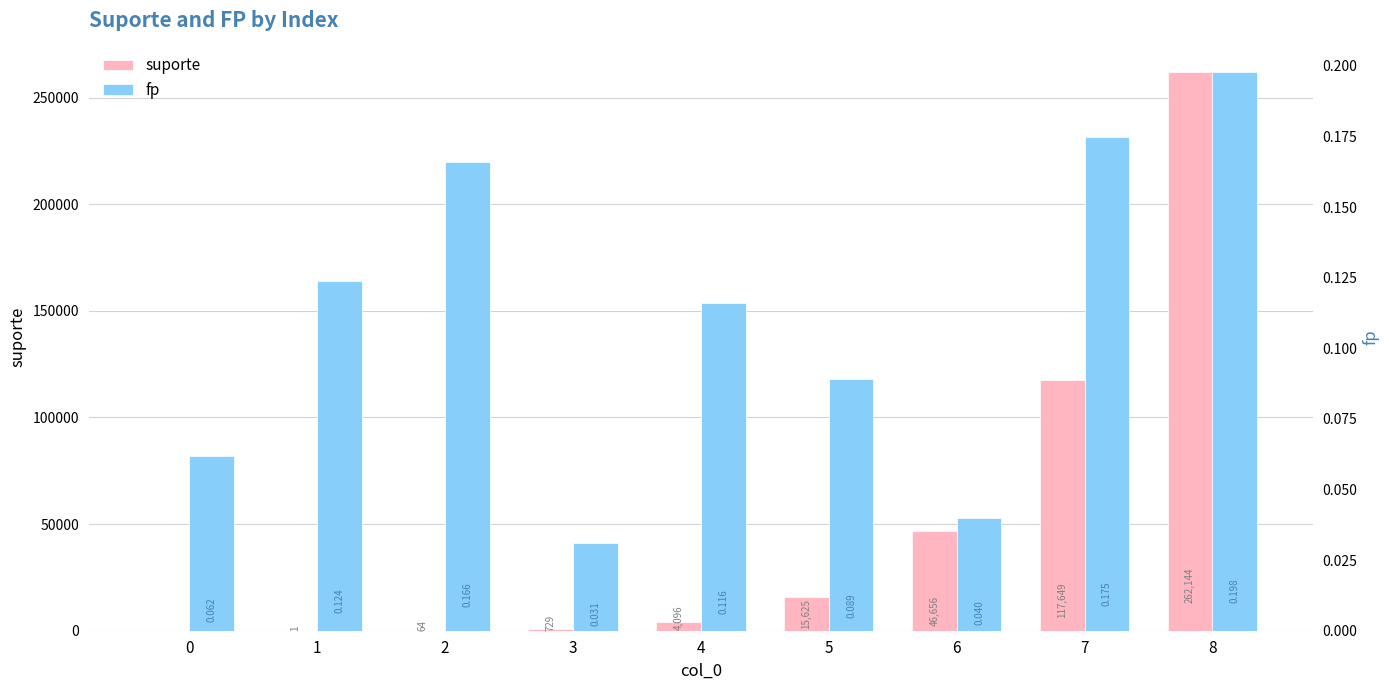

The value of suporte at 4 is 4096.0. True or false?

True